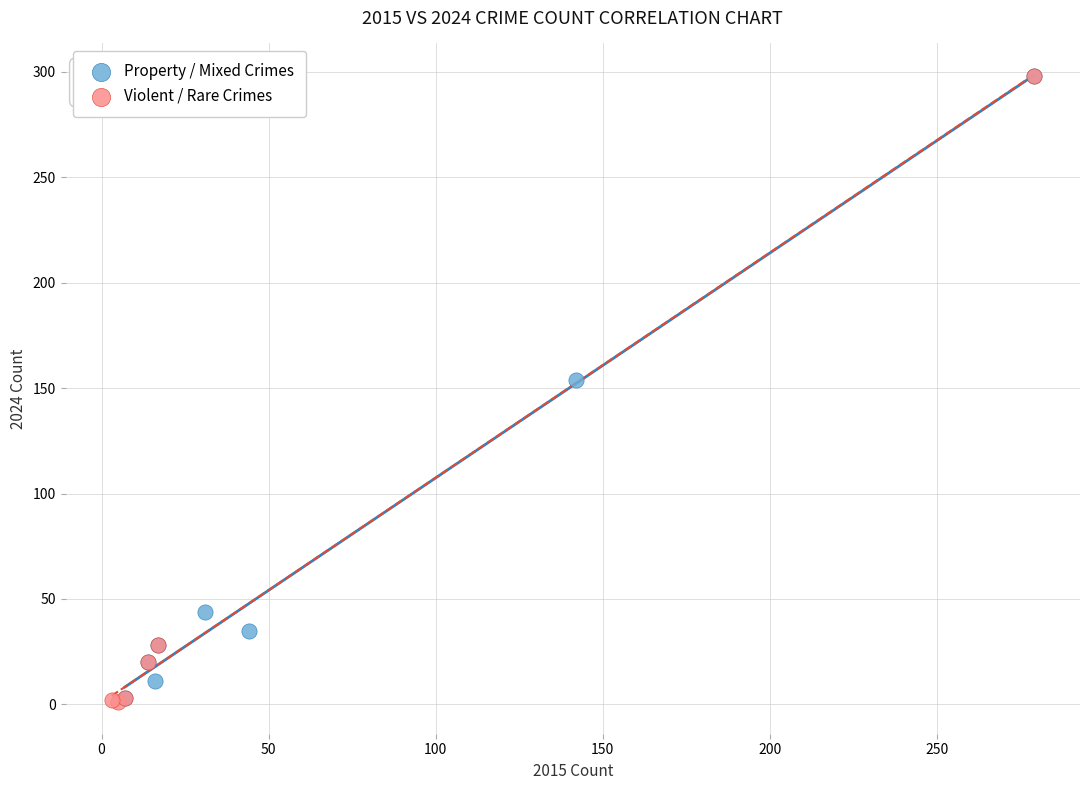

Which series has the widest spread of Y values?

Violent / Rare Crimes